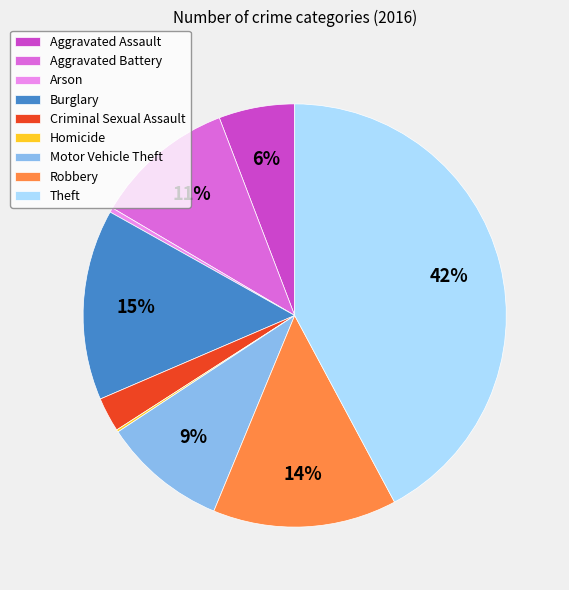

Does Robbery account for over 50% of the chart?

No